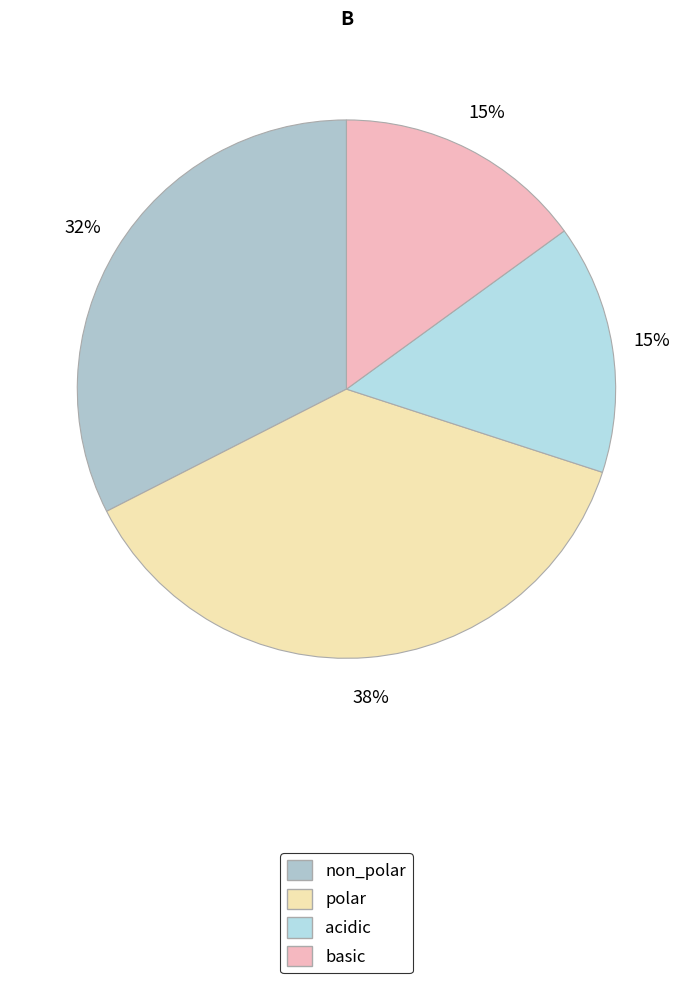

Is acidic the majority of the pie?

No